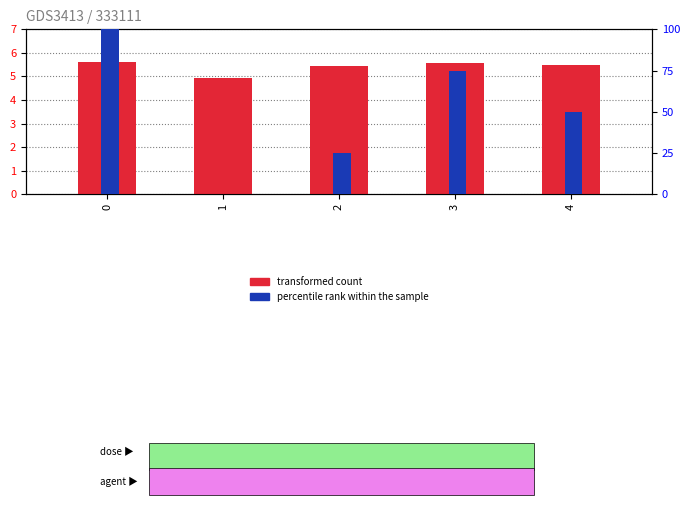

Rank the series by their average value, from lowest to highest.

transformed count, percentile rank within the sample